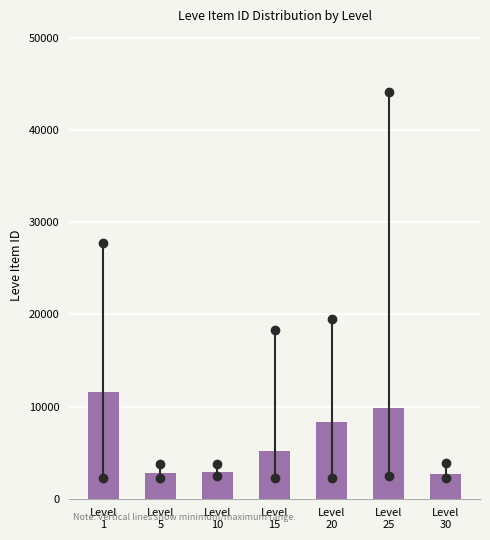

What is the value of the 3rd bar from the left?

2909.8